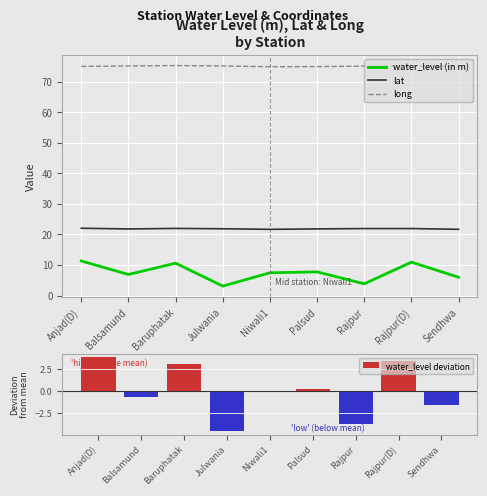

What is the value of the water_level (in m) bar at the 1st from the left?

11.3